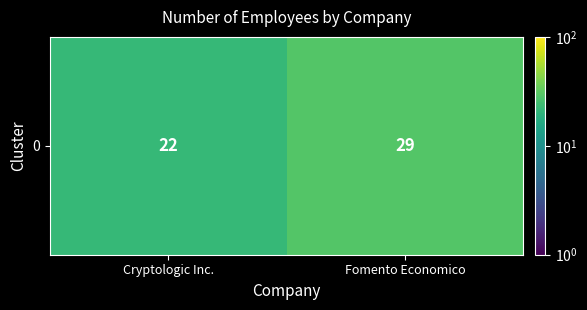

What is the greatest value displayed?

29